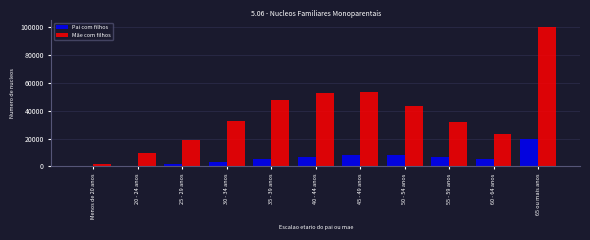

Is the value of Pai com filhos at 60 - 64 anos greater than the value of Mãe com filhos at 40 - 44 anos?

No